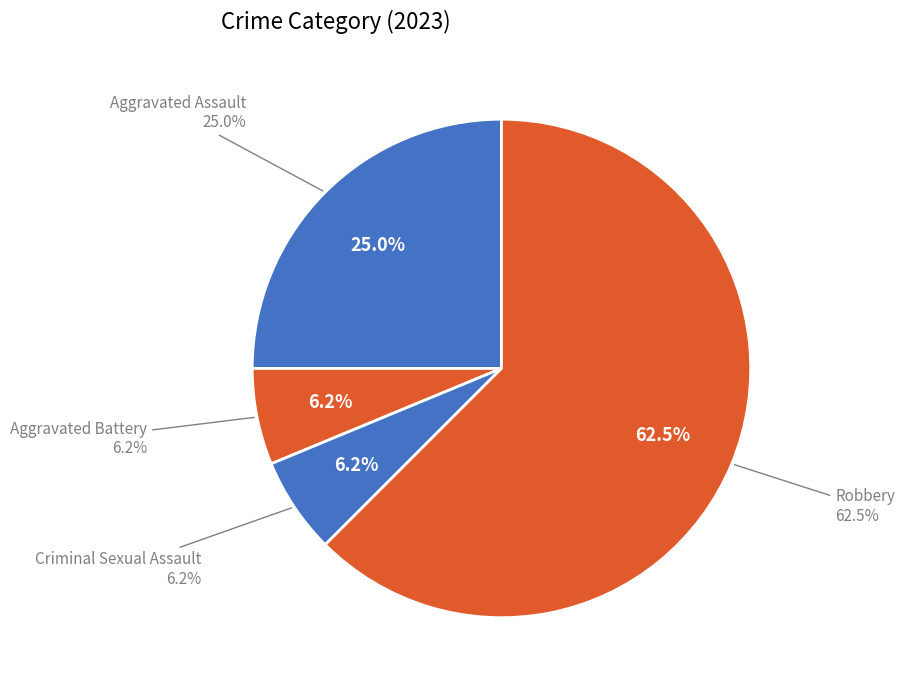

The Aggravated Battery slice represents 6% of the pie. True or false?

True